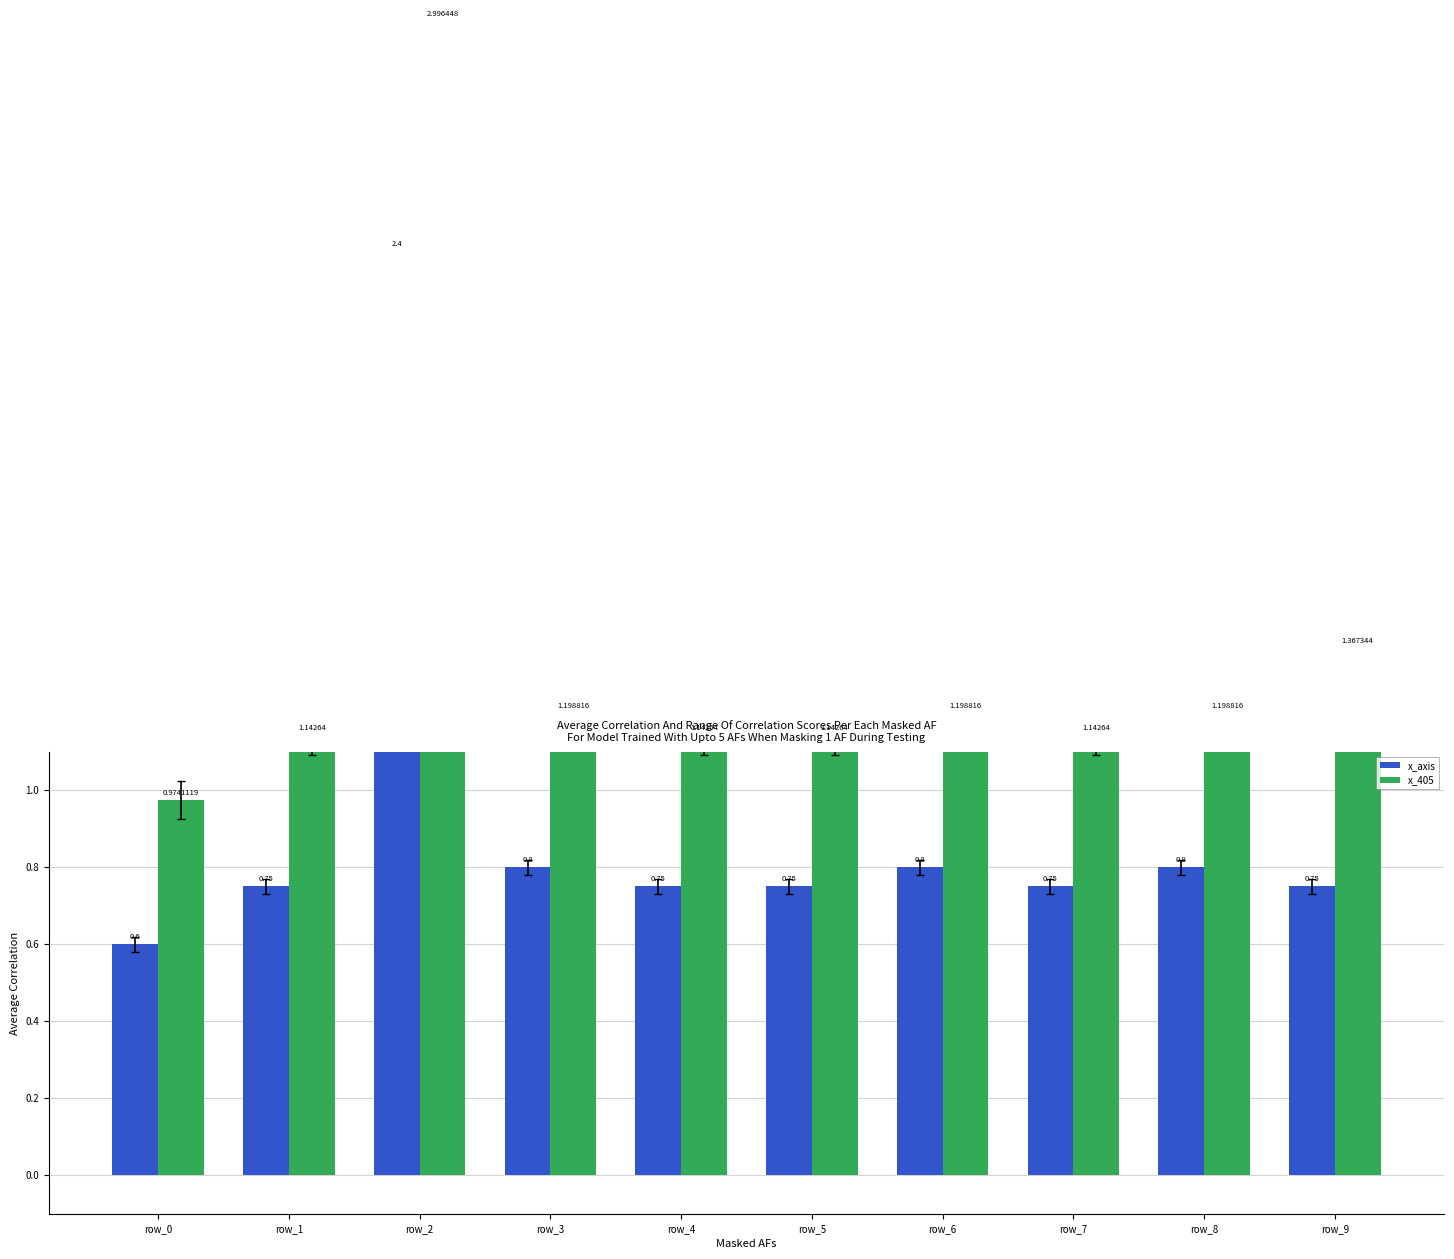

Reading left to right, what are all the values shown in this chart?

x_axis: 0.6	0.8	2.4	0.8	0.8	0.8	0.8	0.8	0.8	0.8
x_405: 1.0	1.1	3.0	1.2	1.1	1.1	1.2	1.1	1.2	1.4